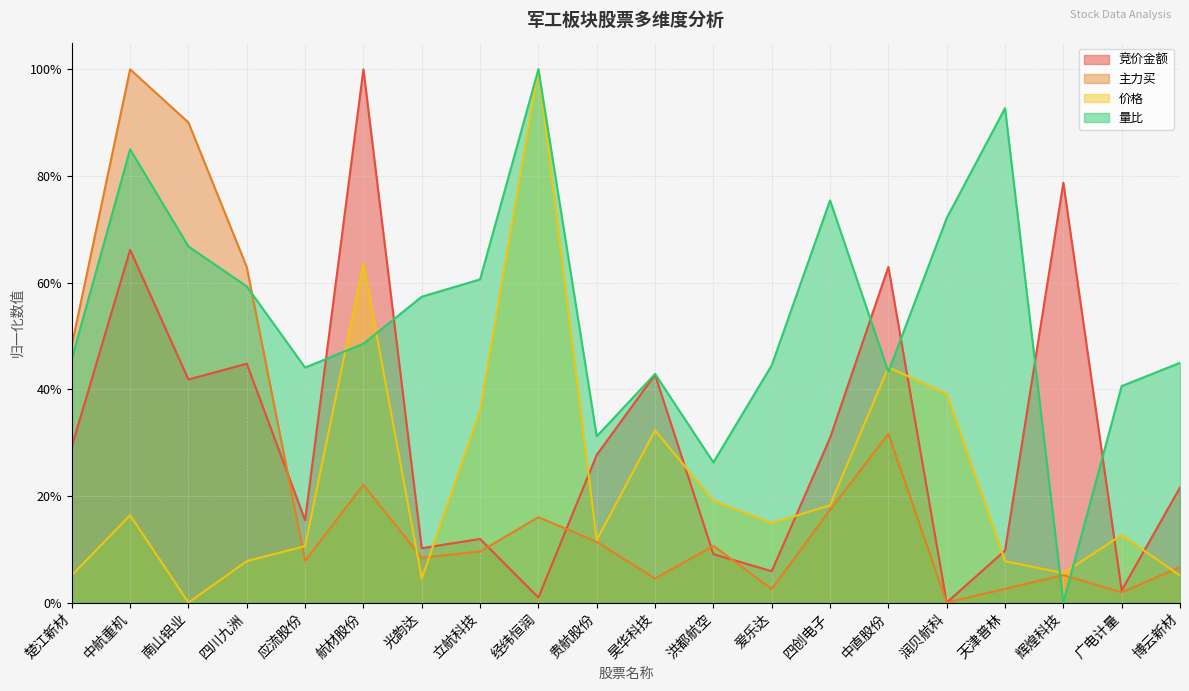

At which label is 价格 closest to 0?

南山铝业